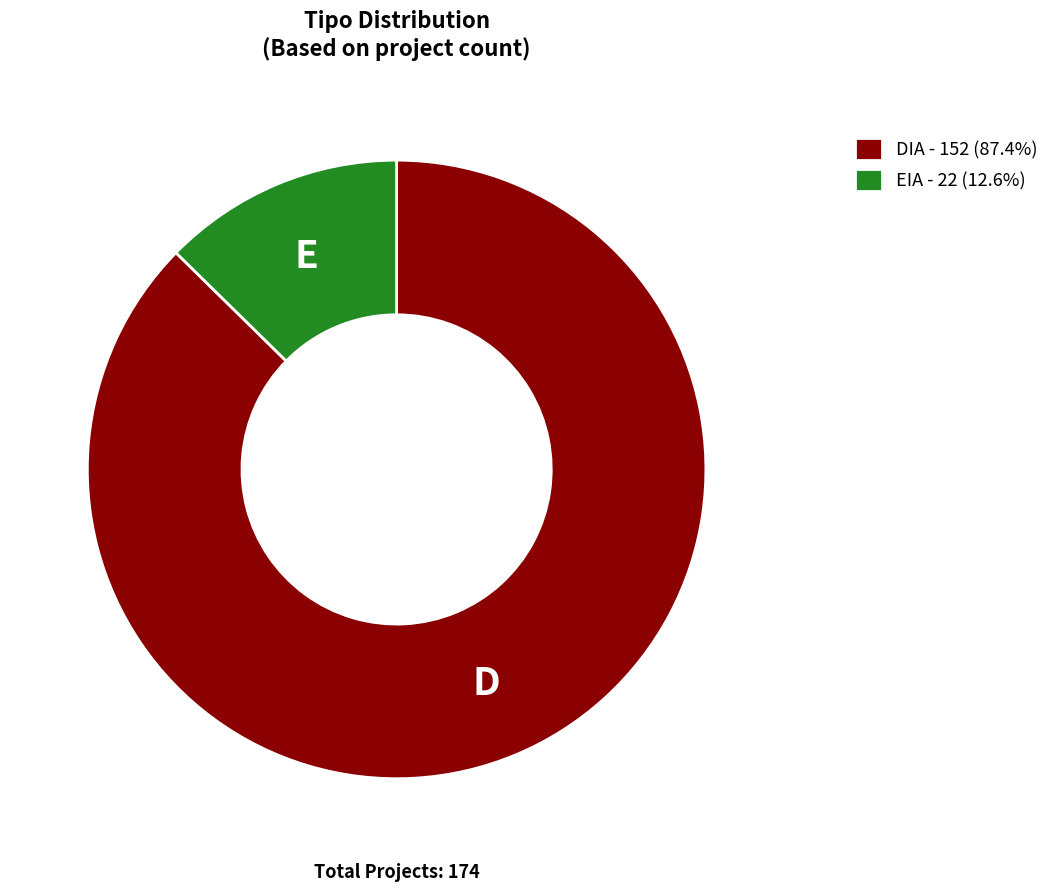

How many slices are in this pie chart?

2